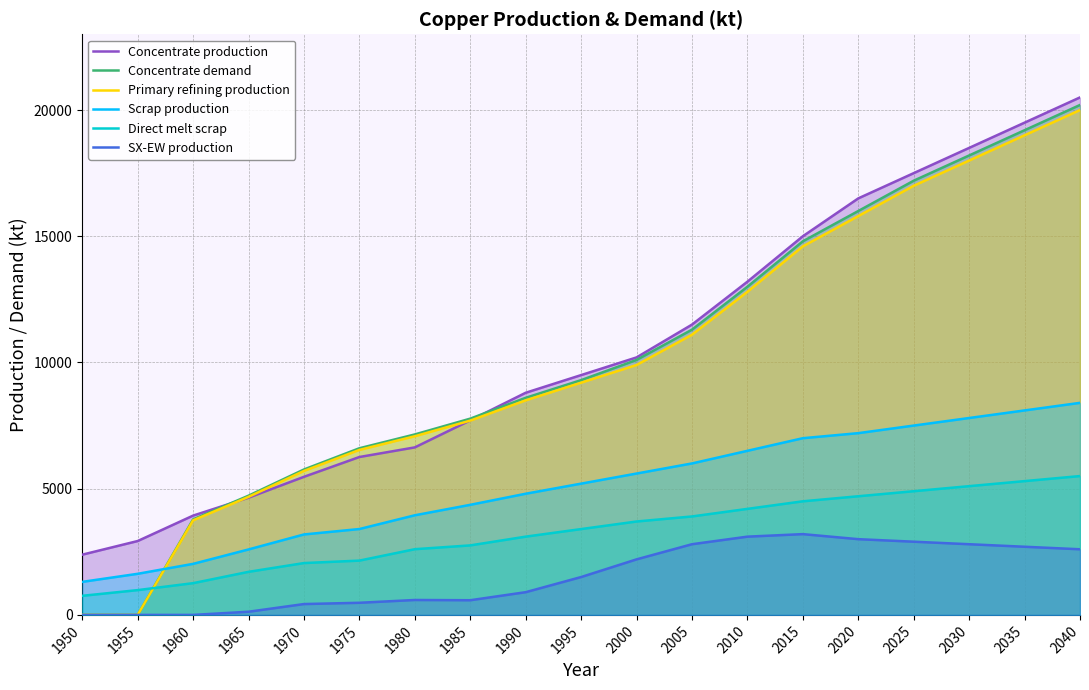

Which category has the lowest value across all series?

1950